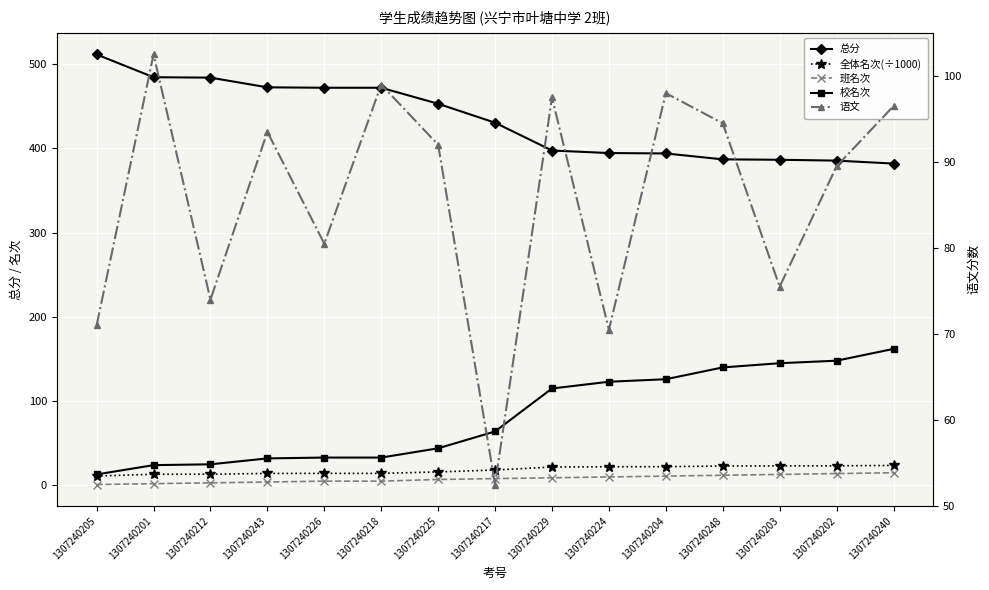

The value of 语文 at 1307240201 is 102.5. True or false?

True